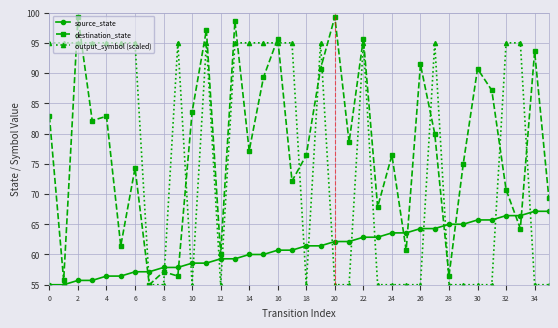

What is the minimum value shown in the chart?

55.0